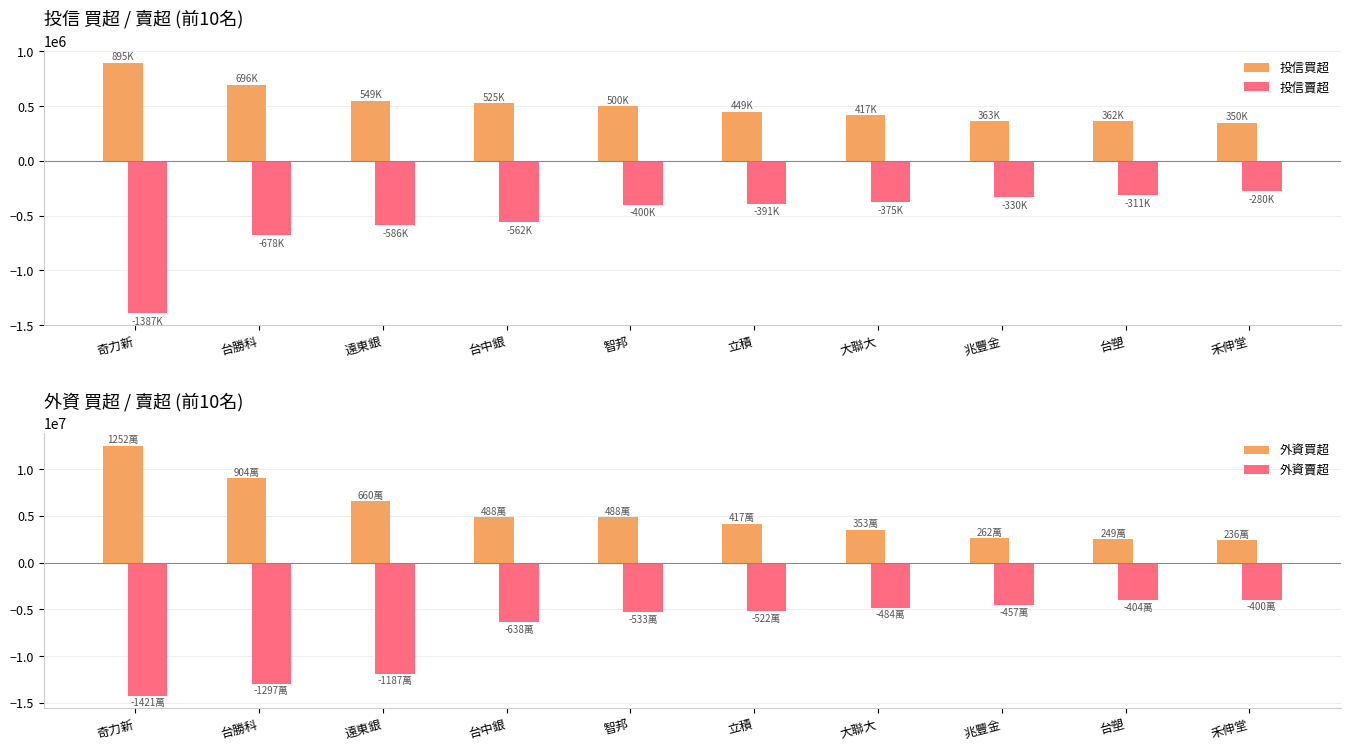

What is the label of the 7th bar from the left?

大聯大